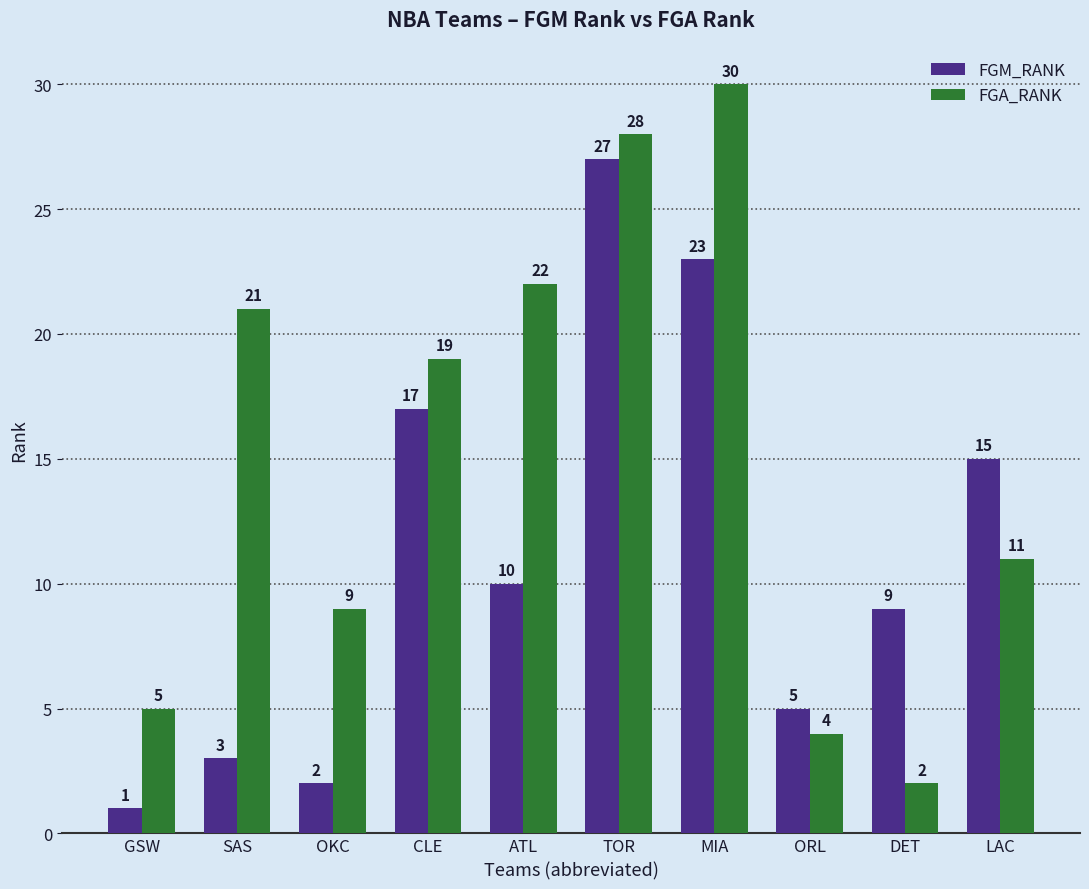

The FGA_RANK series shows 4 at ORL. True or false?

True